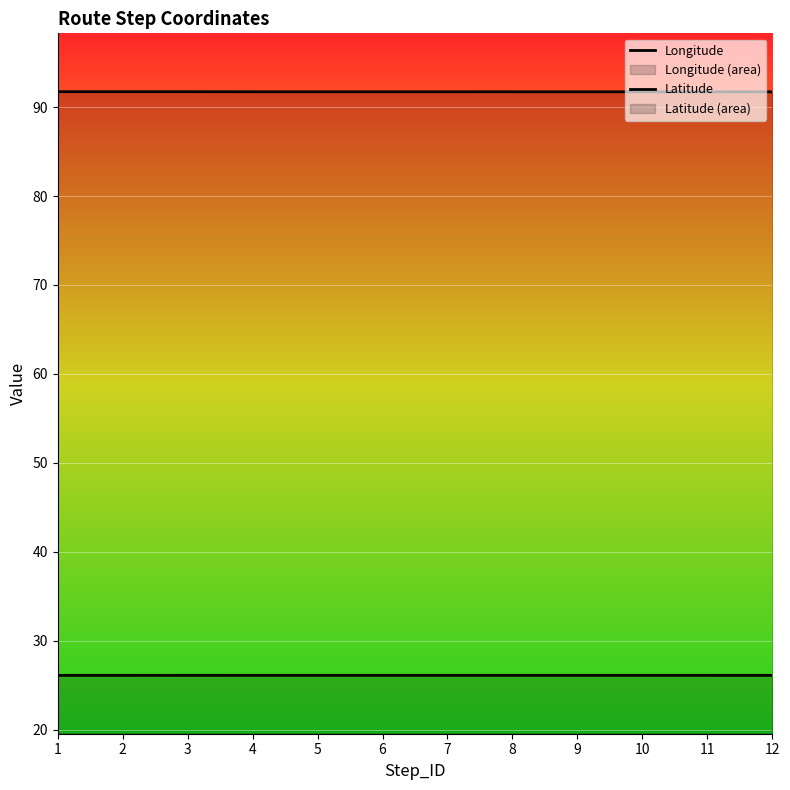

List the series in order of their peak value, lowest first.

Latitude, Longitude